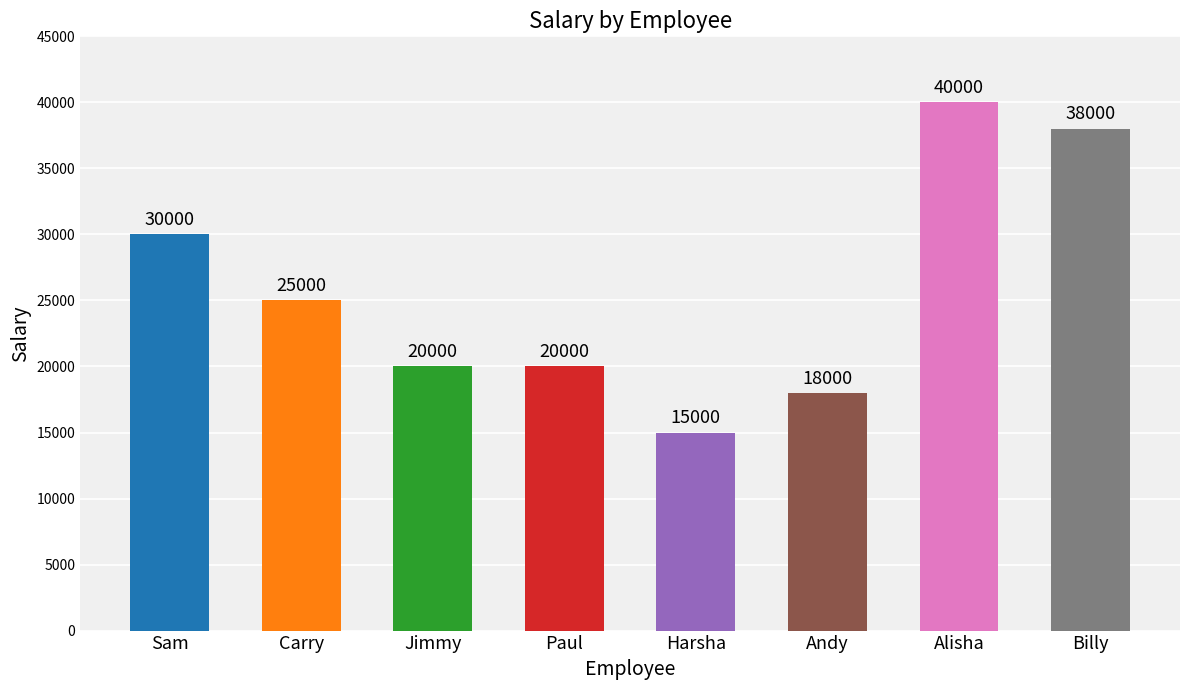

The value at Billy is 61146. True or false?

False